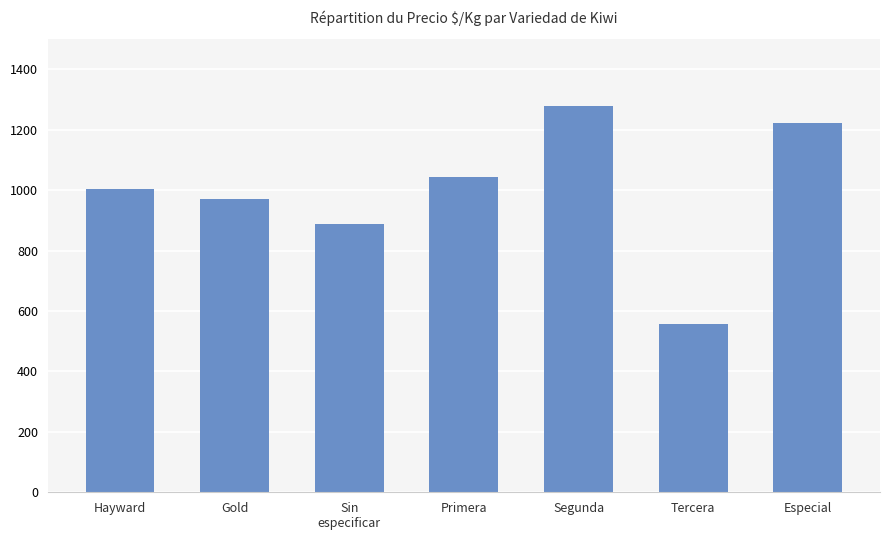

Which label corresponds to the largest value in the chart?

Segunda